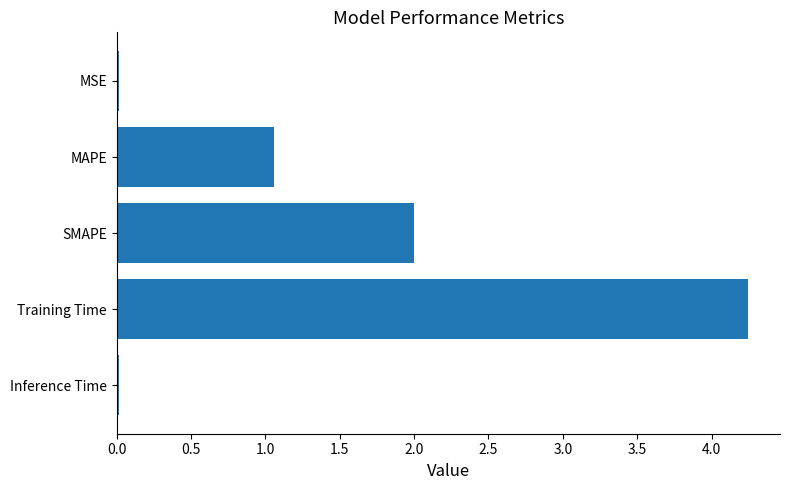

What is the value of the 3rd bar from the top?

2.0